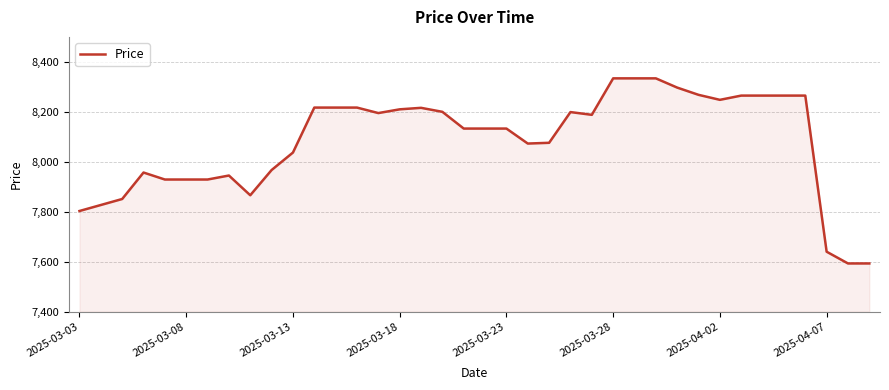

True or false: the data has more than 0 interior local peaks.

True